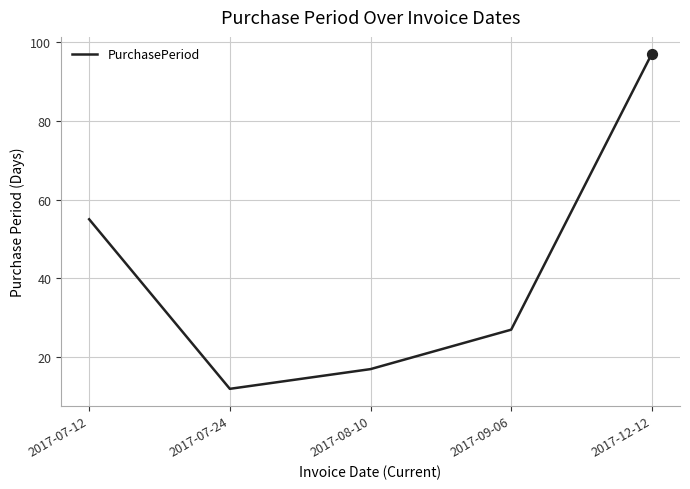

Which has a higher value, 2017-07-24 or 2017-08-10?

2017-08-10